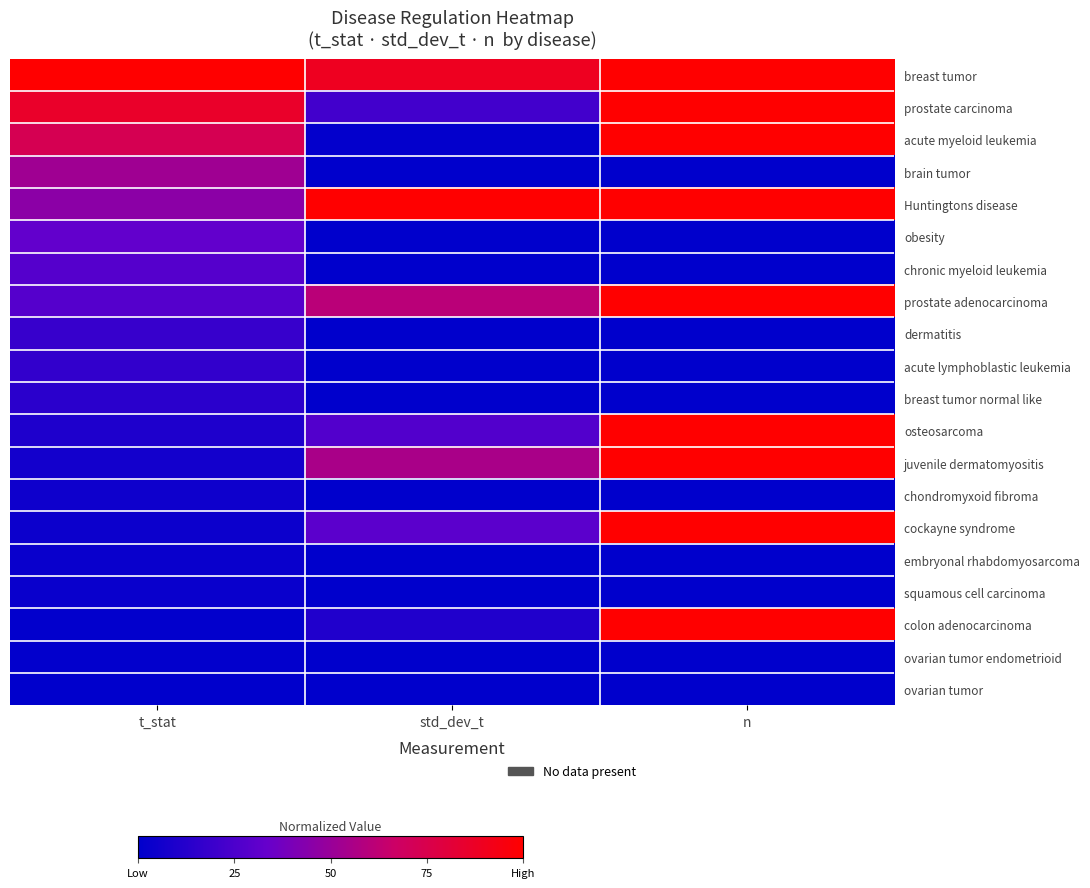

Which series changed the most between t_stat and n?

colon adenocarcinoma